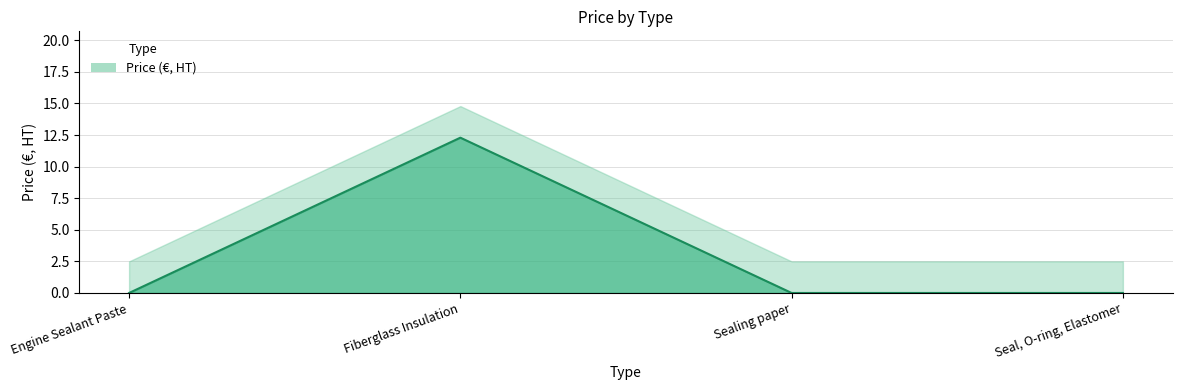

How many lines are shown in the chart?

1